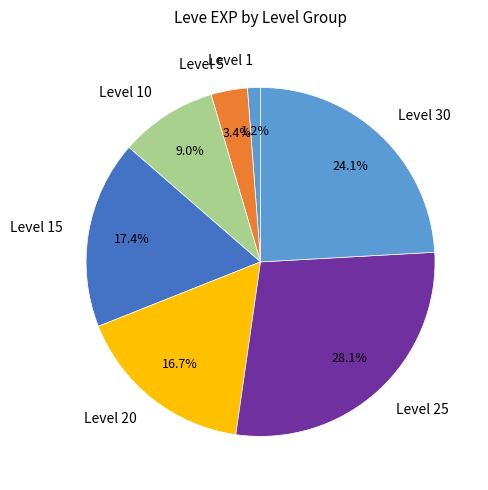

To the nearest percent, what is the average slice percentage?

14%